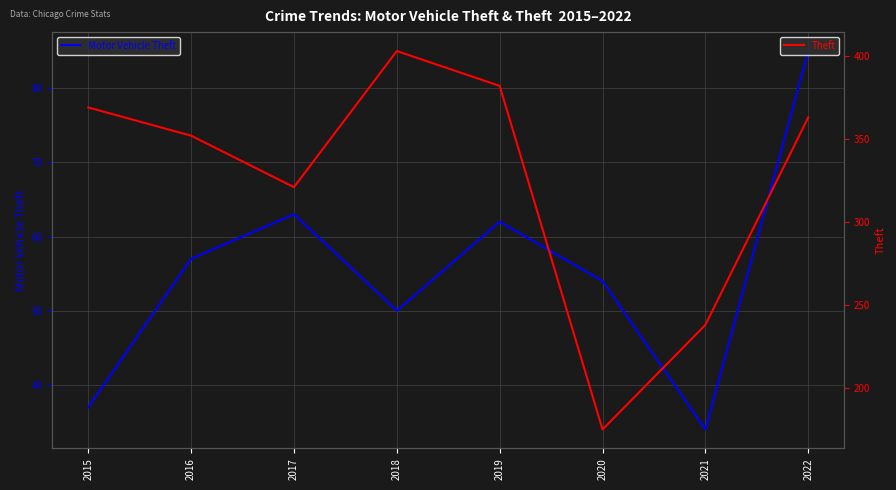

True or false: Theft and Motor Vehicle Theft intersect in this chart.

False